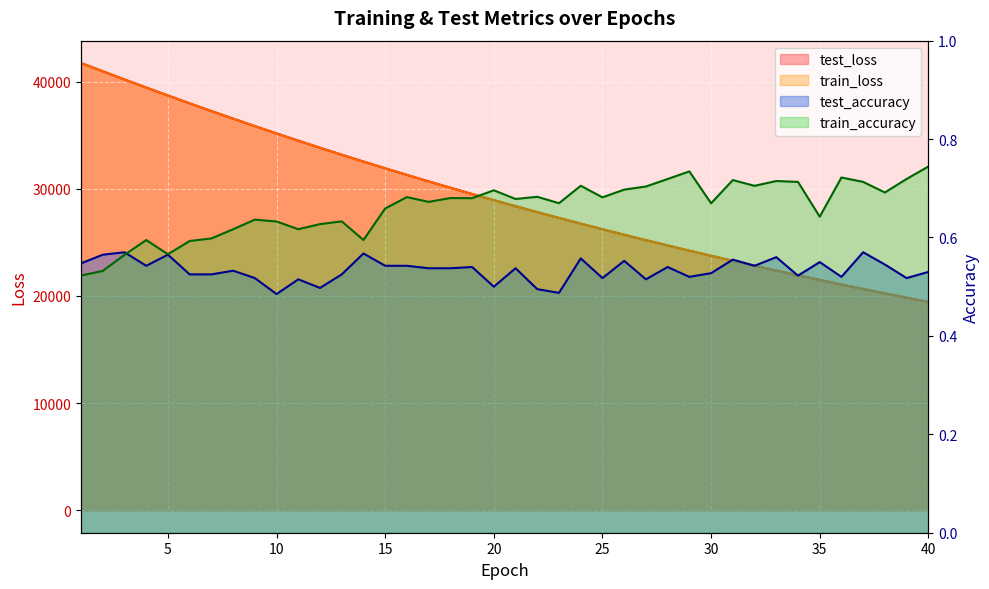

What are all the series names shown in the legend?

test_loss, train_loss, test_accuracy, train_accuracy